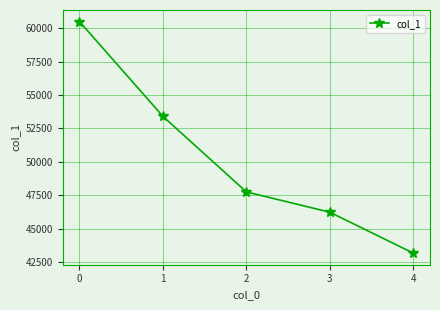

The value at 3 is 16778. True or false?

False